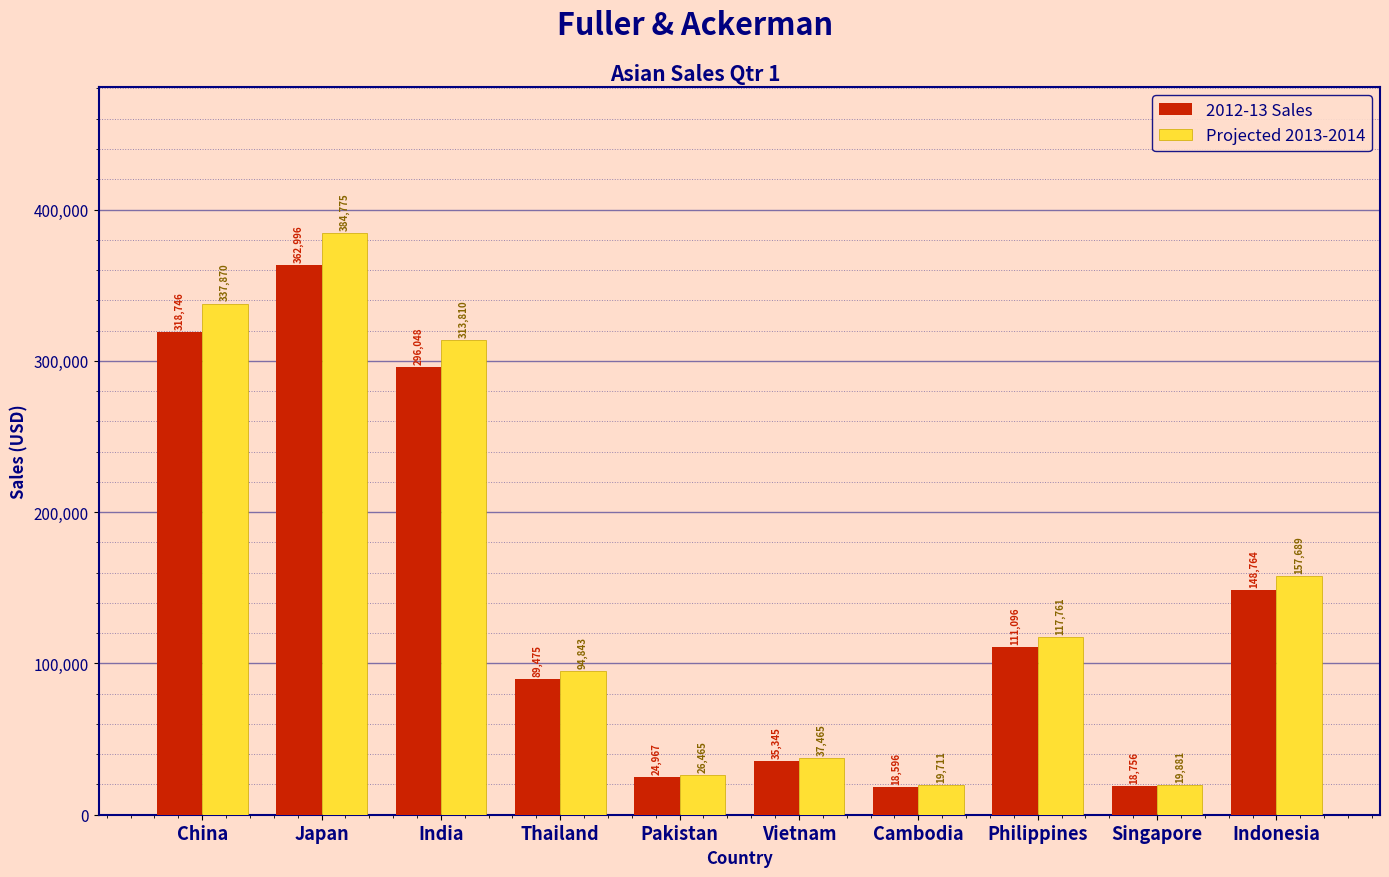

How many data points in 2012-13 Sales are less than 111096?

5